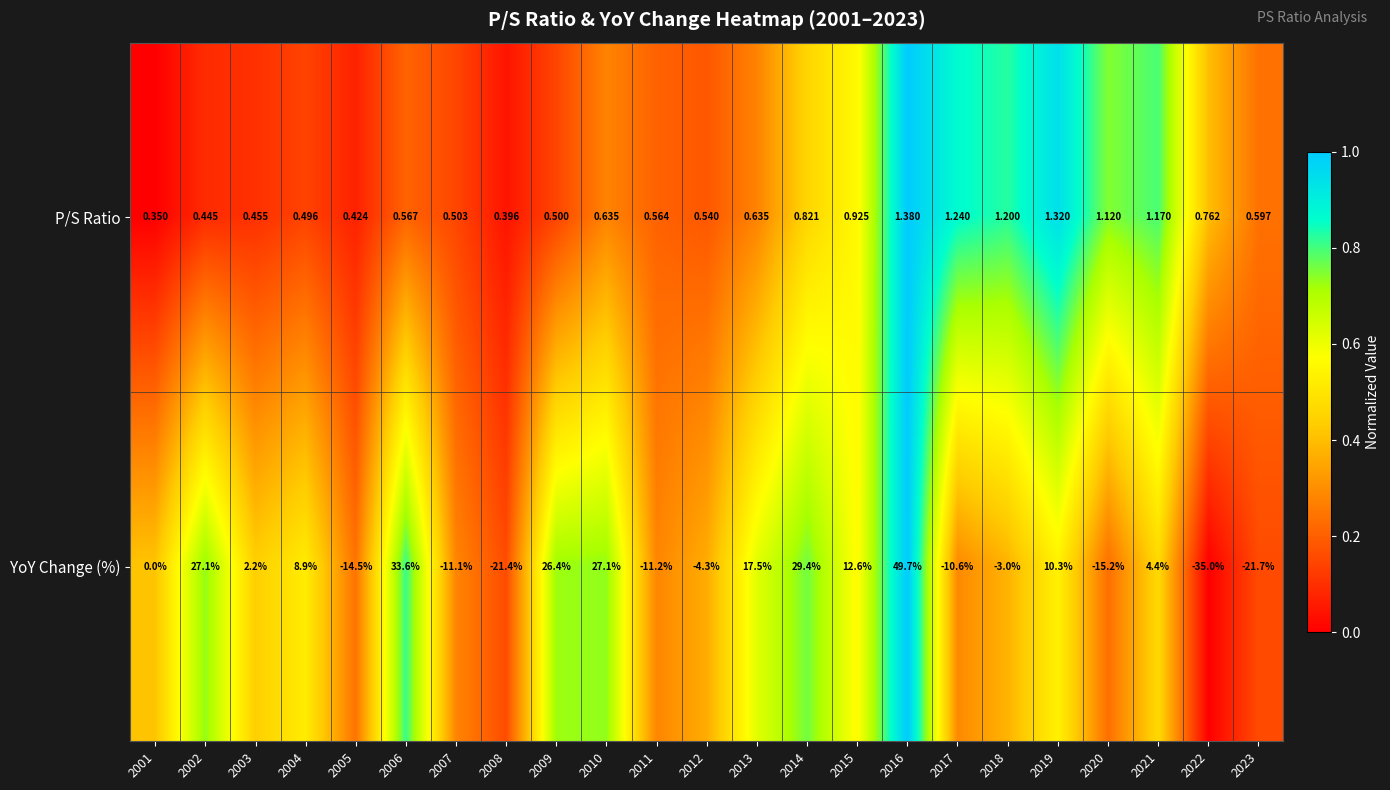

Which series has the largest total across all categories?

YoY Change (%)